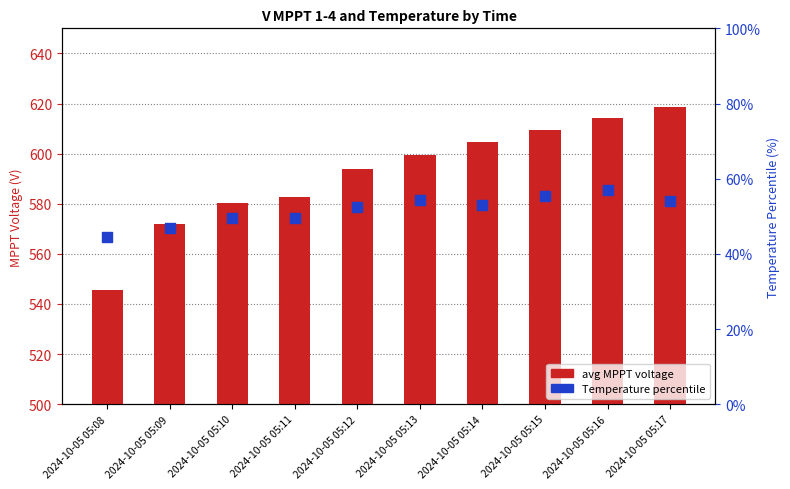

What are all the series names shown in the legend?

avg MPPT voltage, Temperature percentile